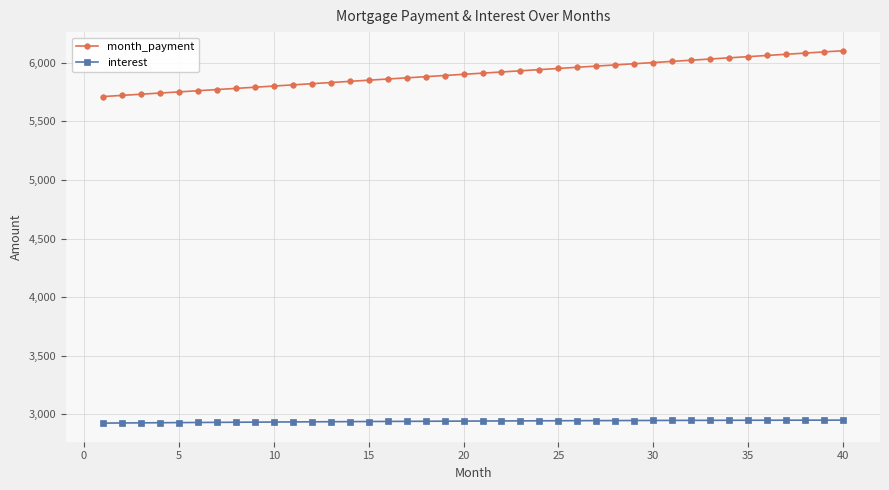

What is the value of the month_payment point at the 1st from the left?

5712.5